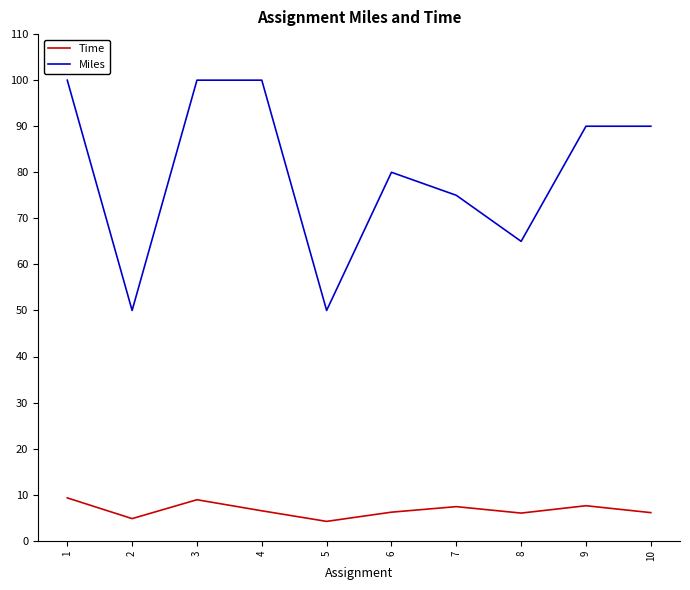

Is it true that Time equals 6.1 at 10?

True